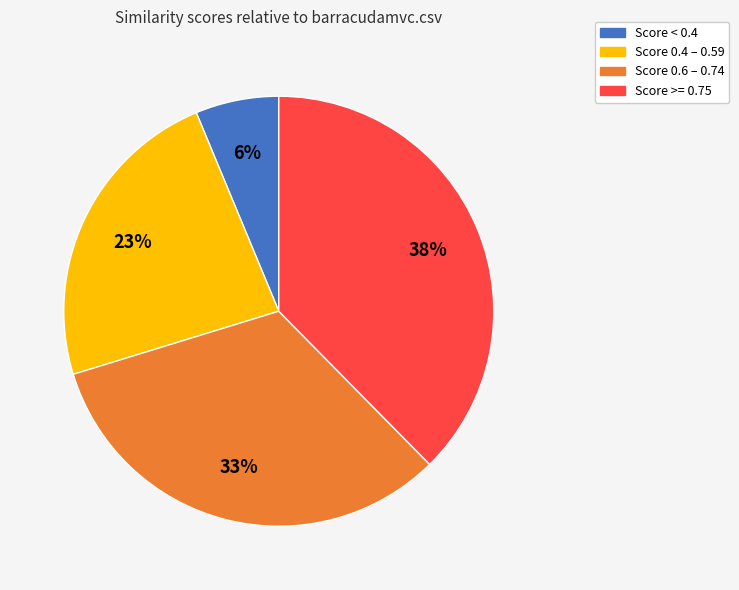

Is there a majority slice in this chart?

No